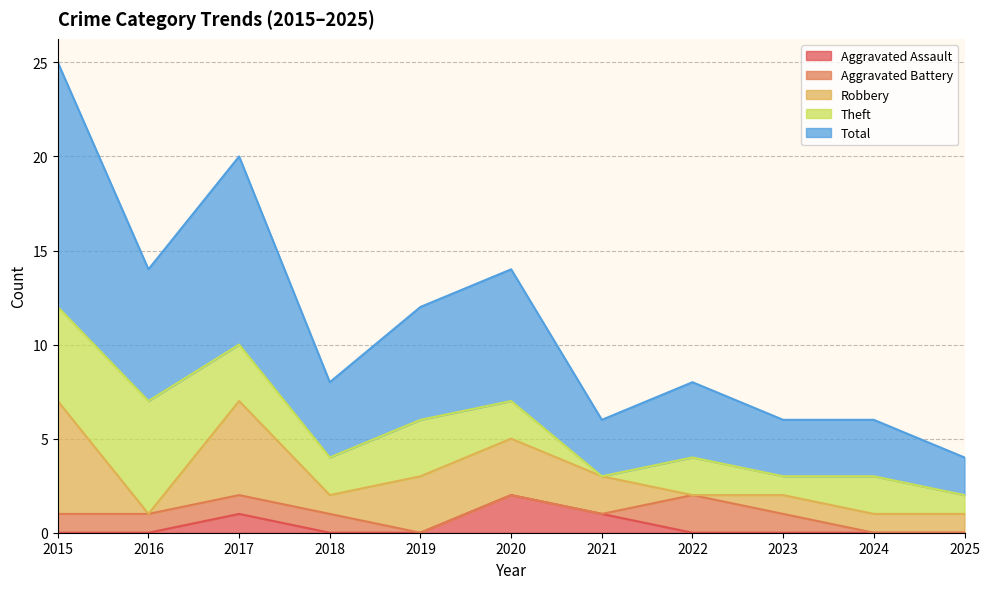

What is the value of the Robbery point at the 4th from the left?

1